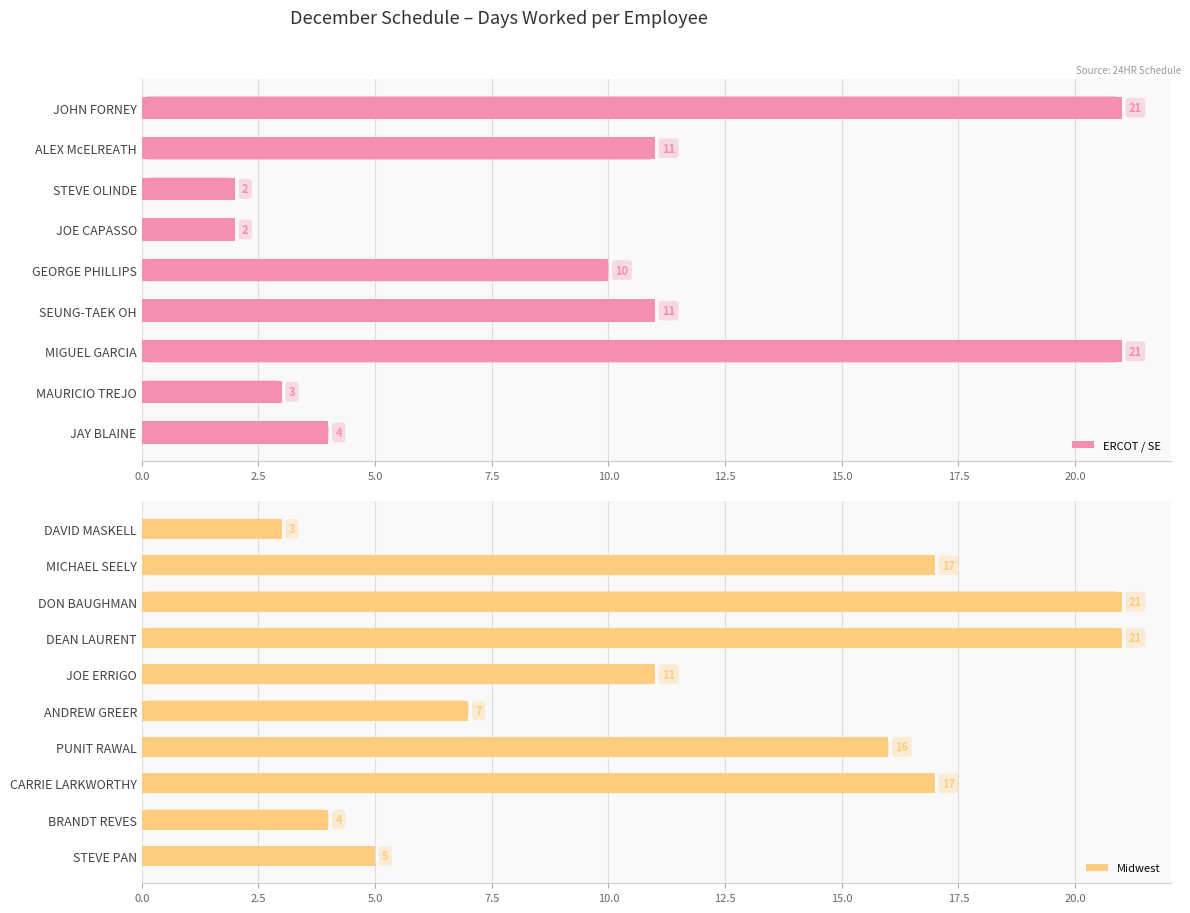

What is the label of the 16th bar from the left?

PUNIT RAWAL